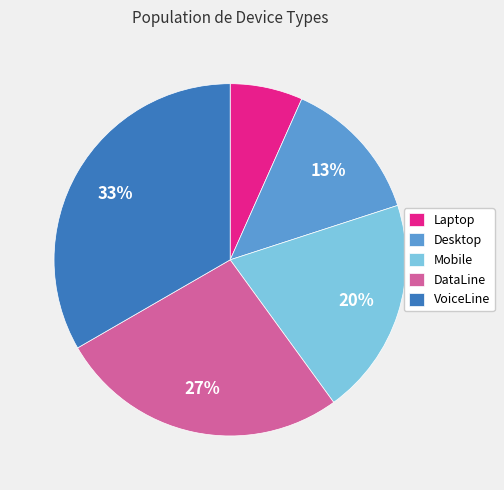

Is the sum of Laptop and DataLine greater than half?

No